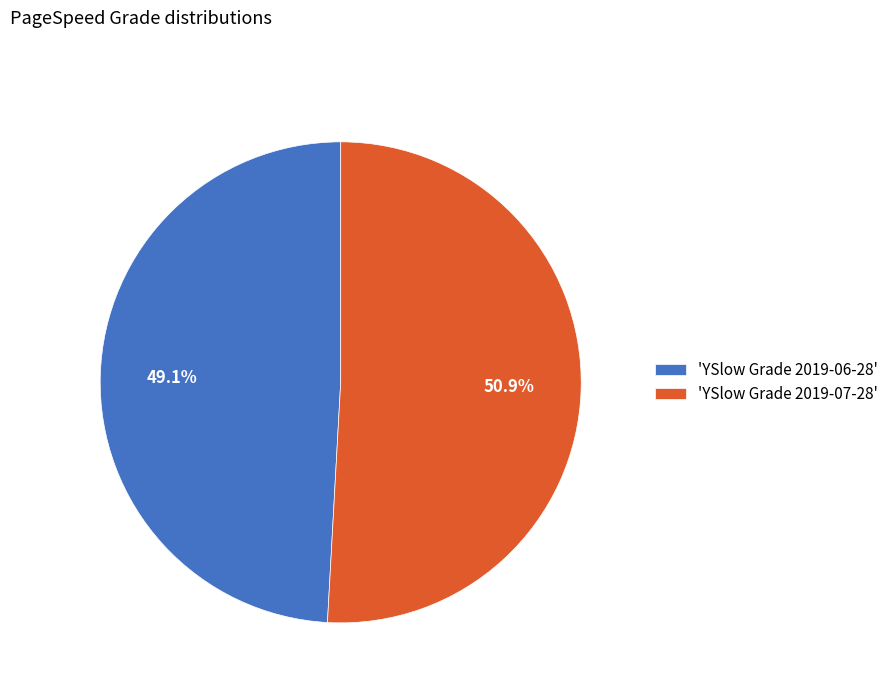

Approximately how many times larger is the value at 'YSlow Grade 2019-07-28' compared to 'YSlow Grade 2019-06-28'?

1.0